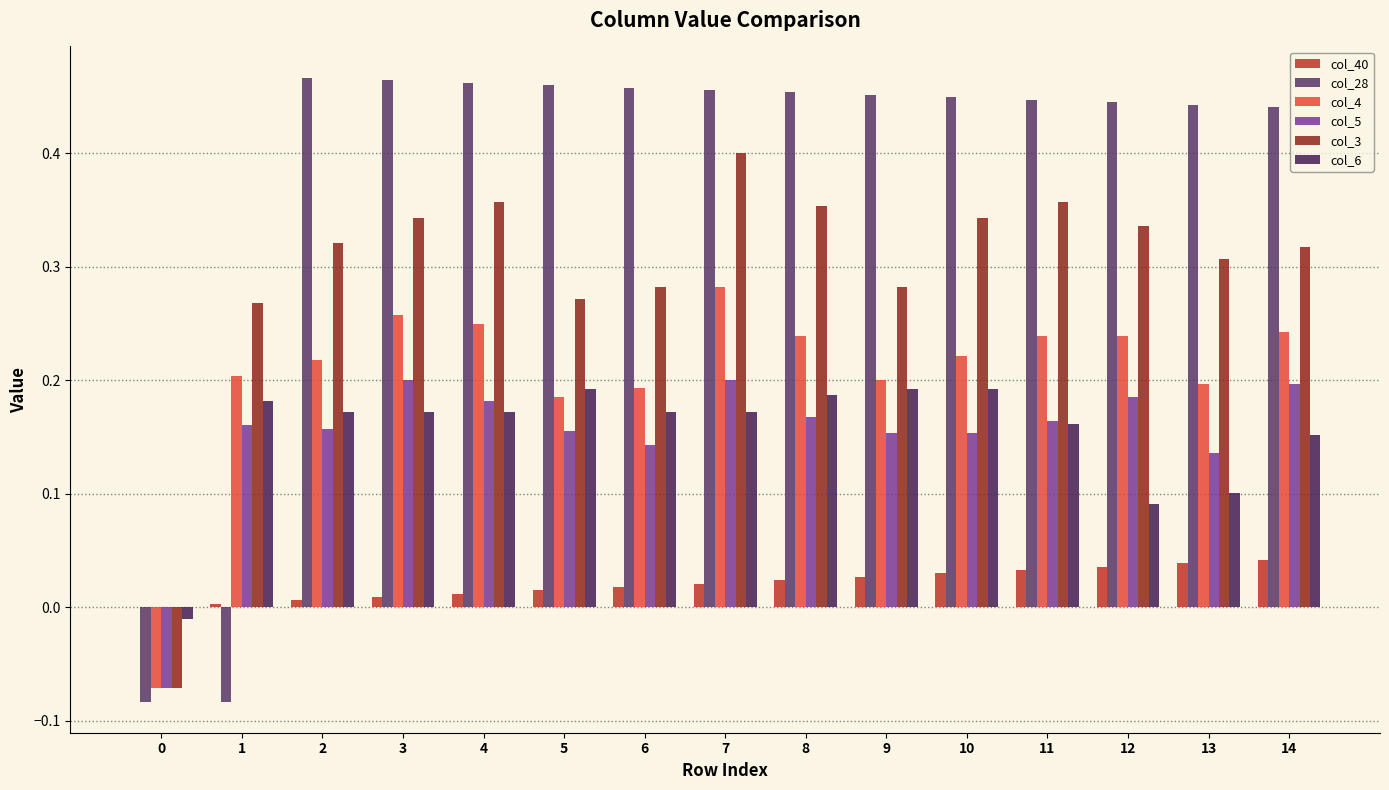

Is the value of col_4 at 0 greater than the value of col_28 at 9?

No